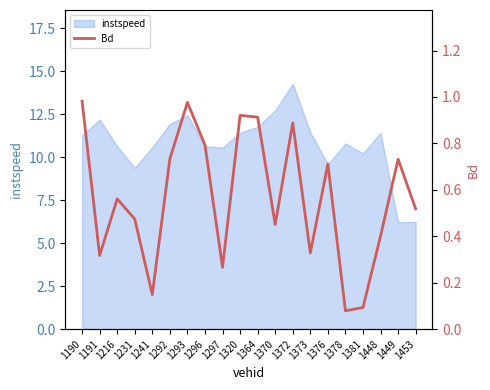

Rank the categories by value from lowest to highest.

1378, 1381, 1241, 1297, 1191, 1373, 1448, 1370, 1231, 1453, 1216, 1376, 1449, 1292, 1296, 1372, 1364, 1320, 1293, 1190